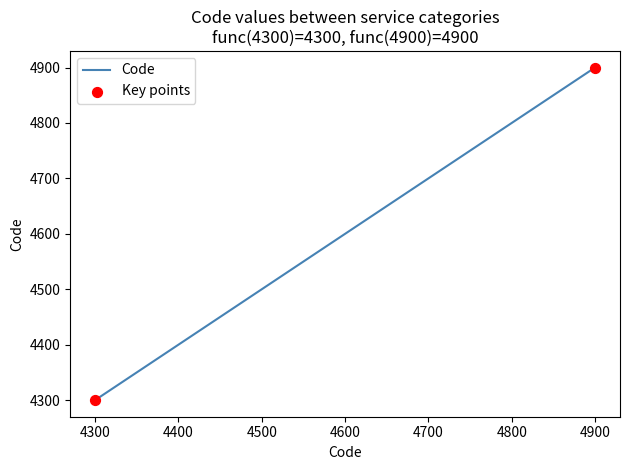

What is the change in value from 4400 to 4900?

+500